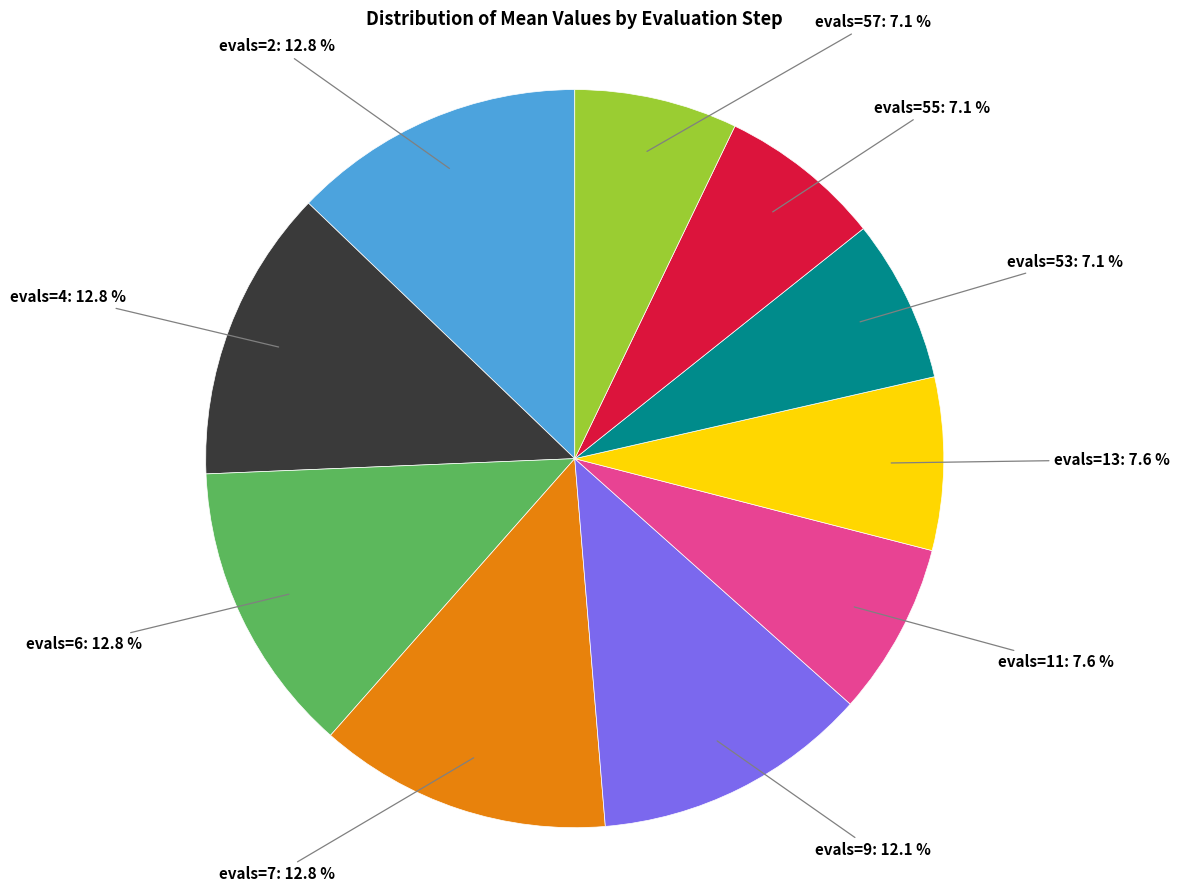

Does any single category account for the majority?

No